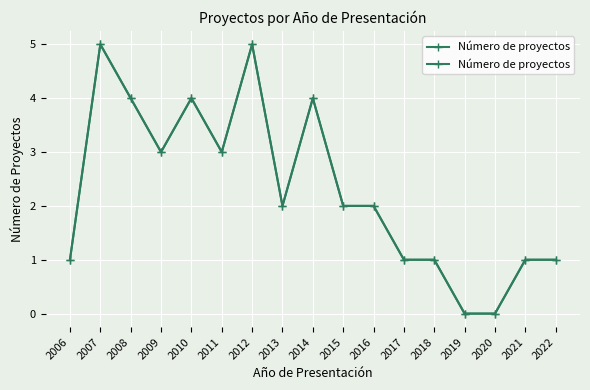

Does the chart display data point markers on the line(s)?

Yes